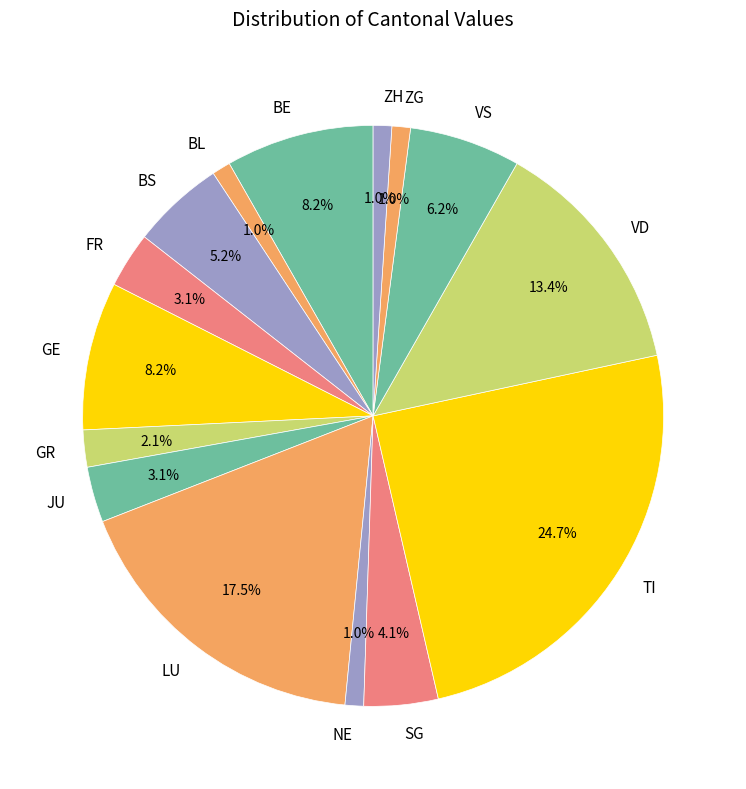

How much of the chart is everything except BE?

91.8%